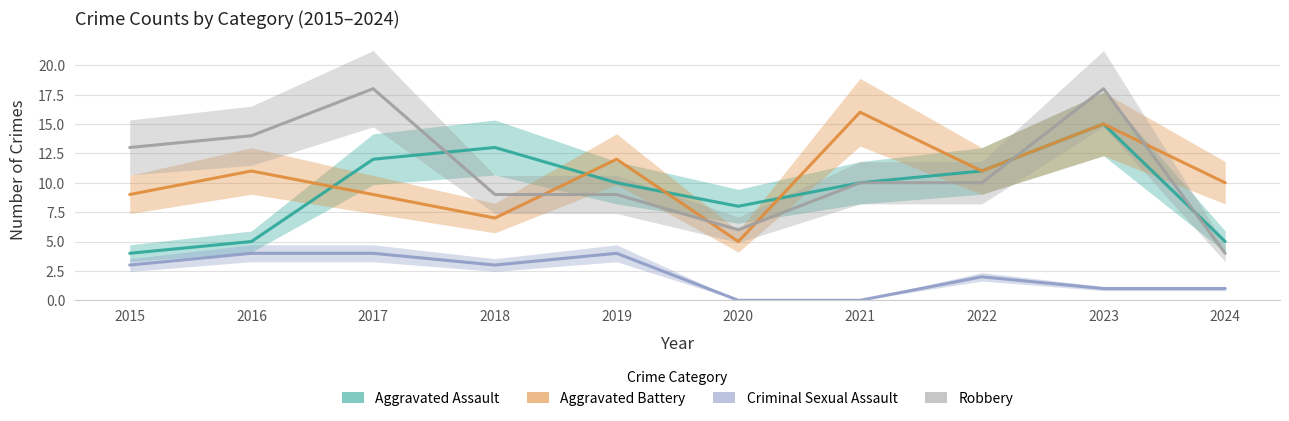

Count the Criminal Sexual Assault values in the range 1 to 4.

8